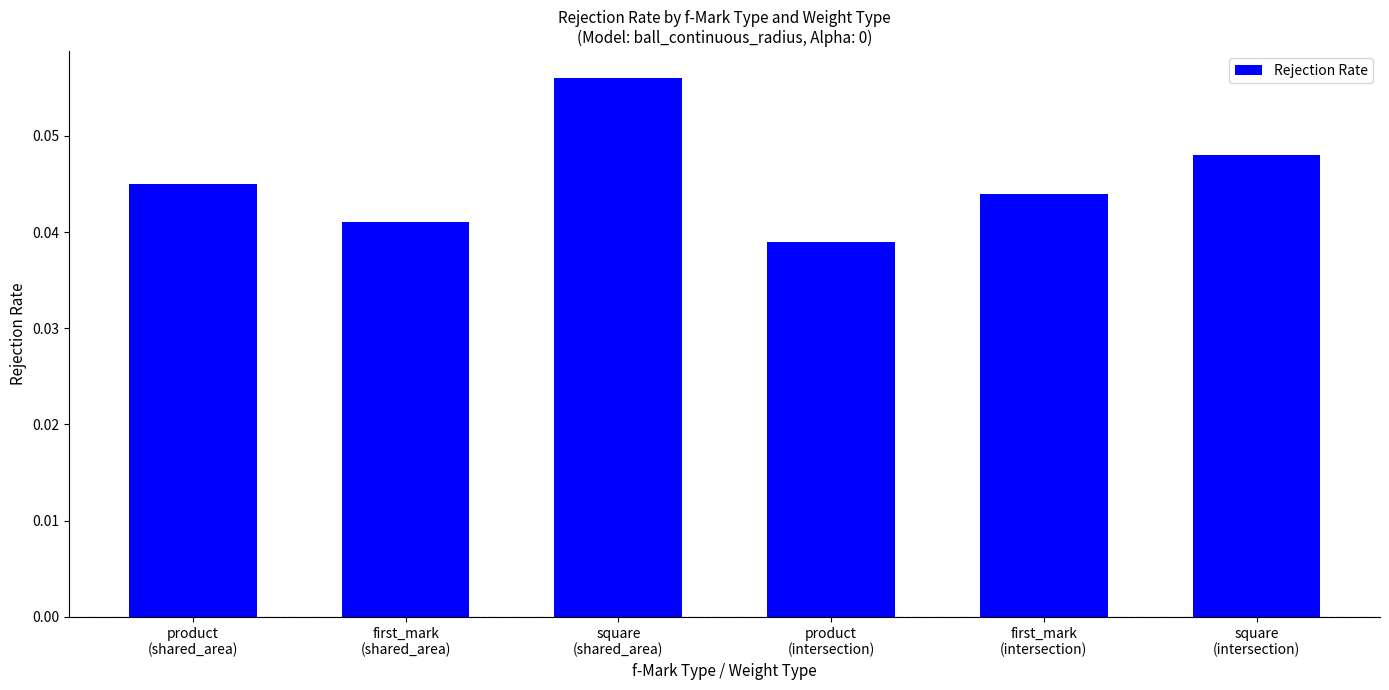

Which label corresponds to the largest value in the chart?

square
(shared_area)